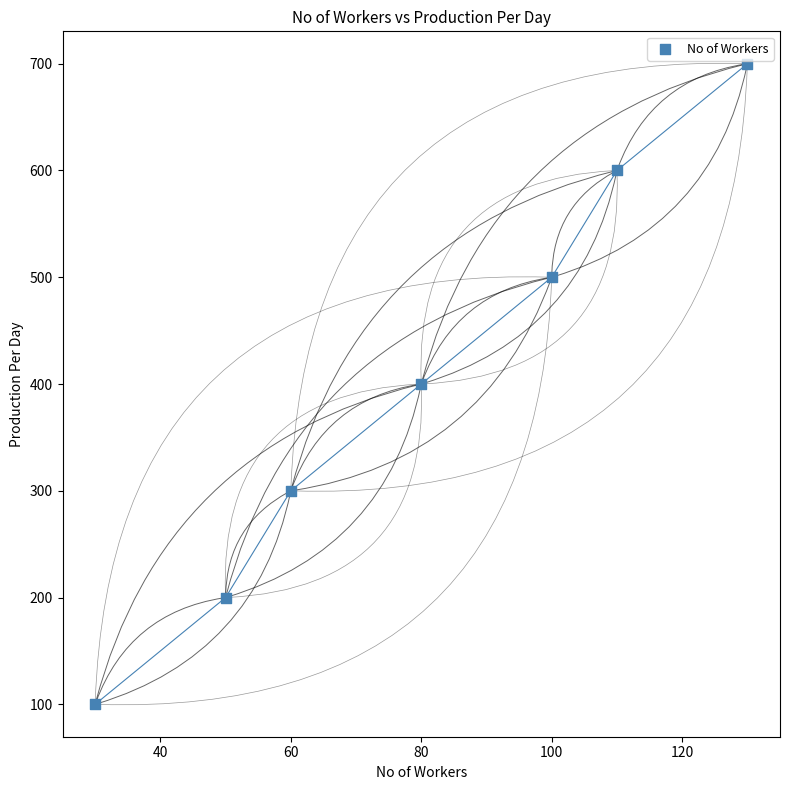

What is the range of X values (max minus min)?

100